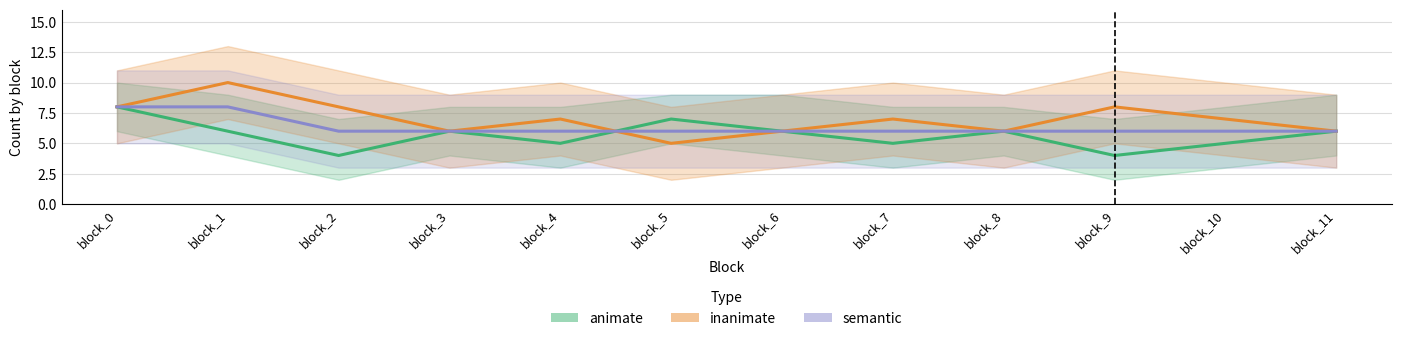

How many times do animate and semantic cross each other?

1